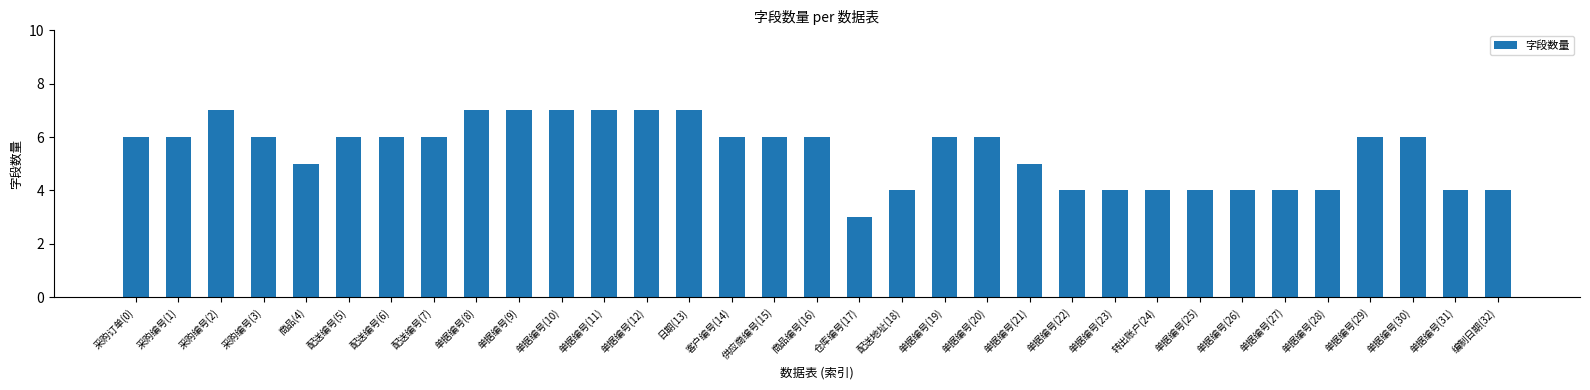

How many values are below 6?

13